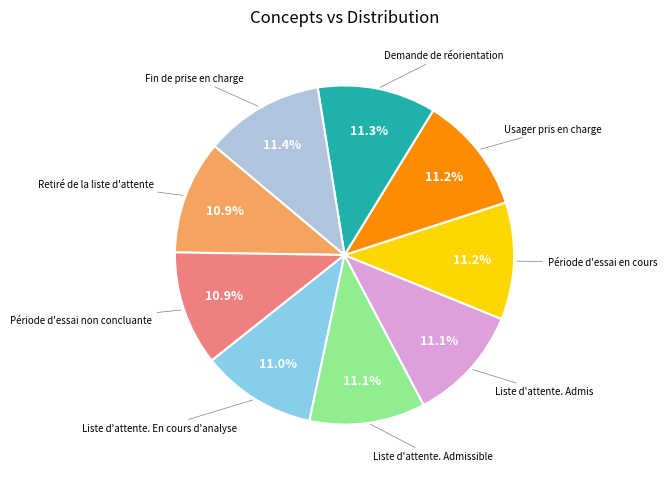

Does any single category account for the majority?

No